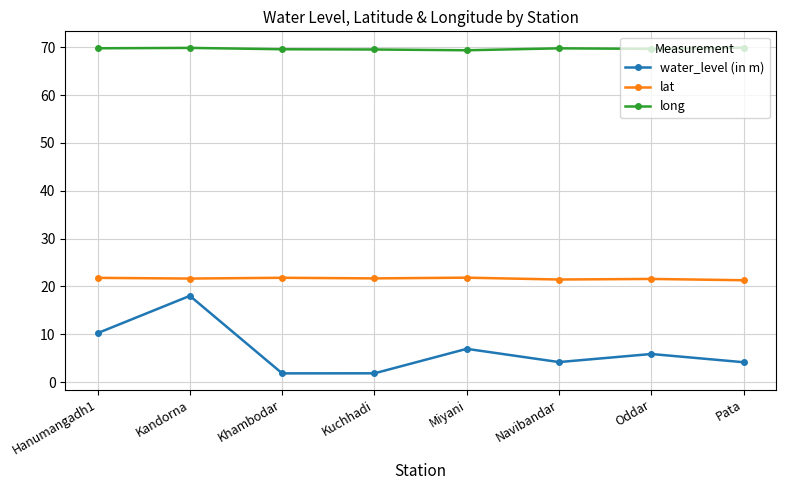

At how many categories does at least one series exceed 24?

8